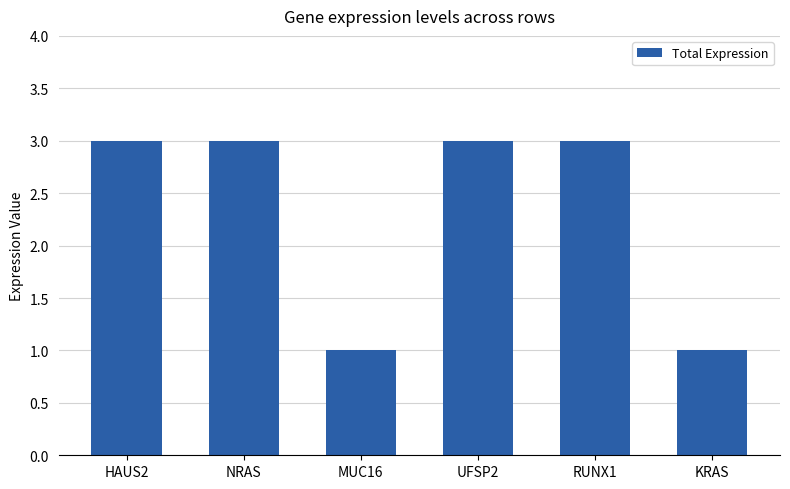

What is the ratio of the value at RUNX1 to the value at UFSP2?

1.0